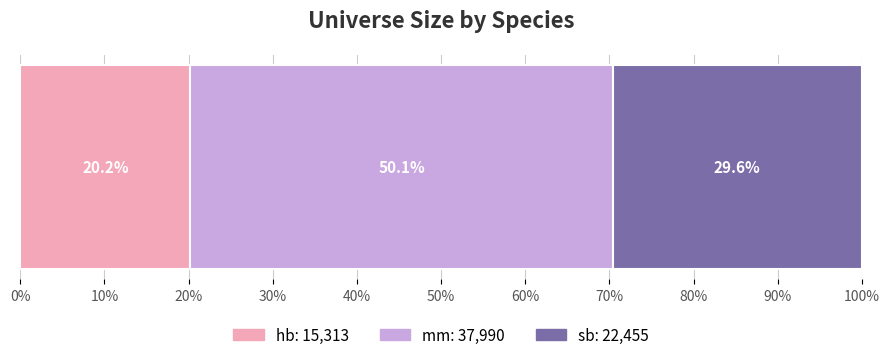

Count the number of data series in this chart.

3